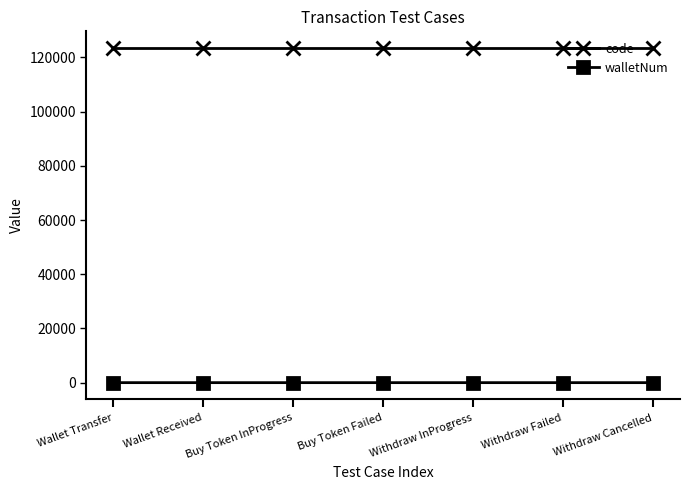

Which series has the largest total across all categories?

code